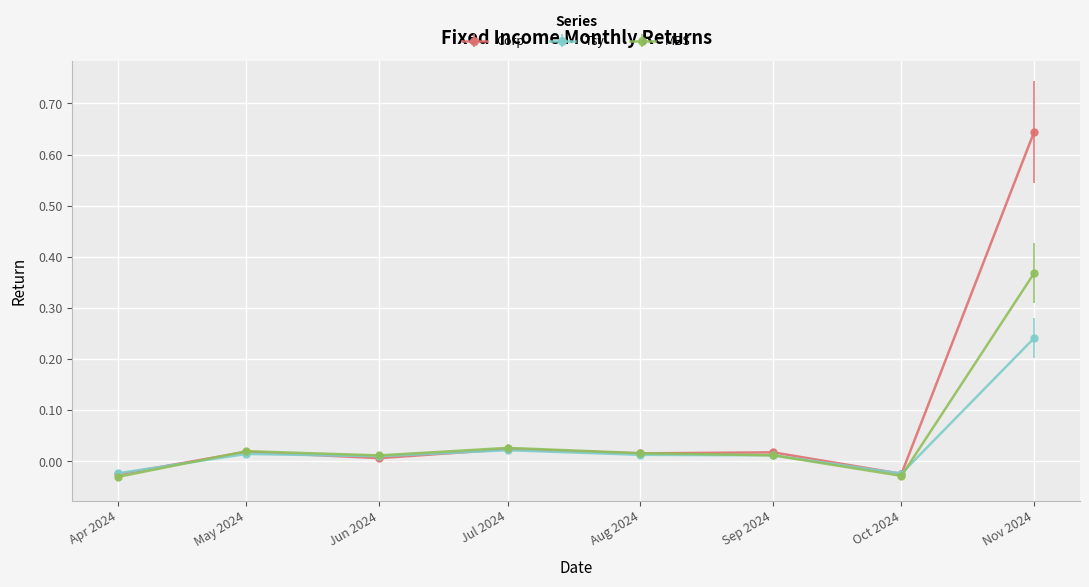

At which category is the sum across all series the highest?

Nov 2024